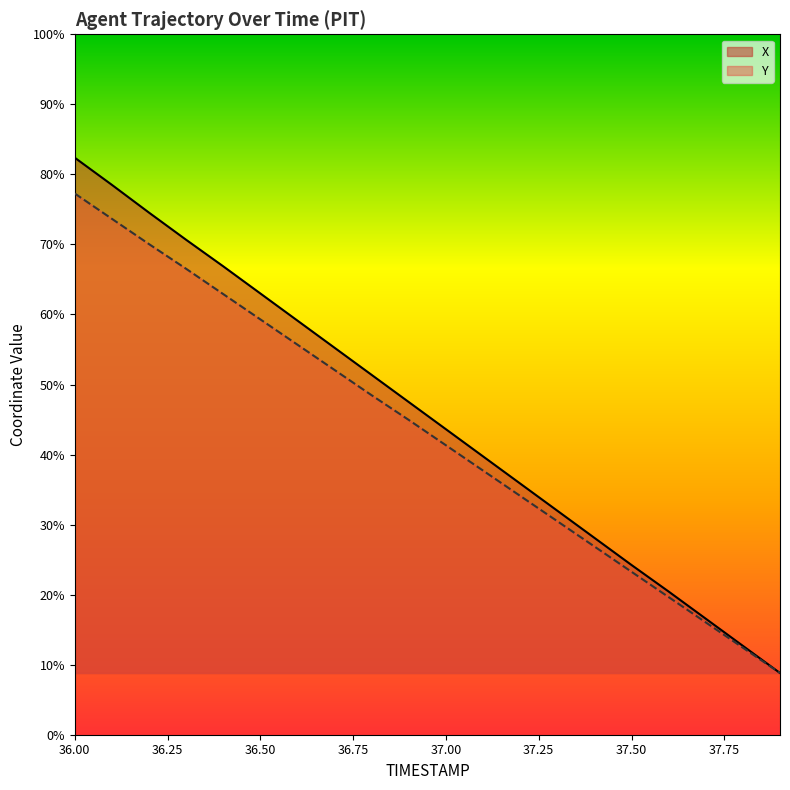

At which category does the chart reach its minimum across all series?

37.9